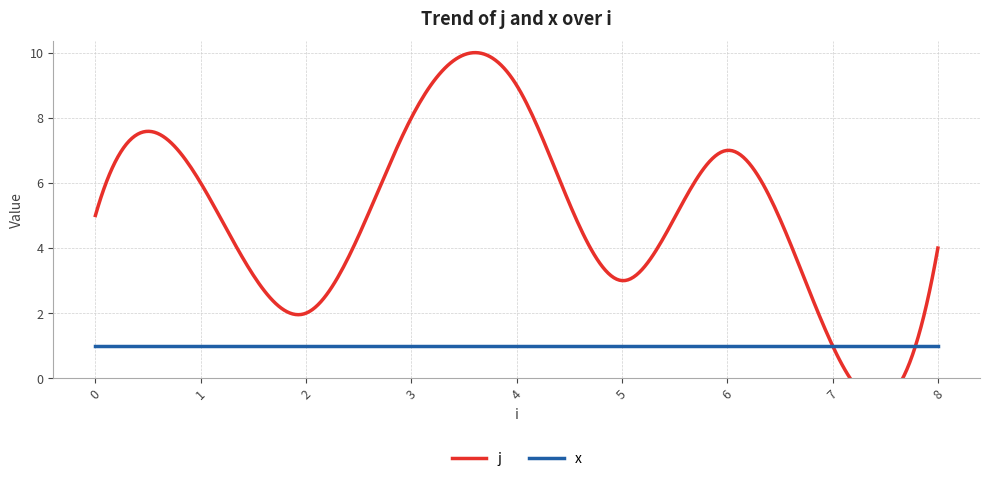

Rank the series by their average value, from highest to lowest.

j, x